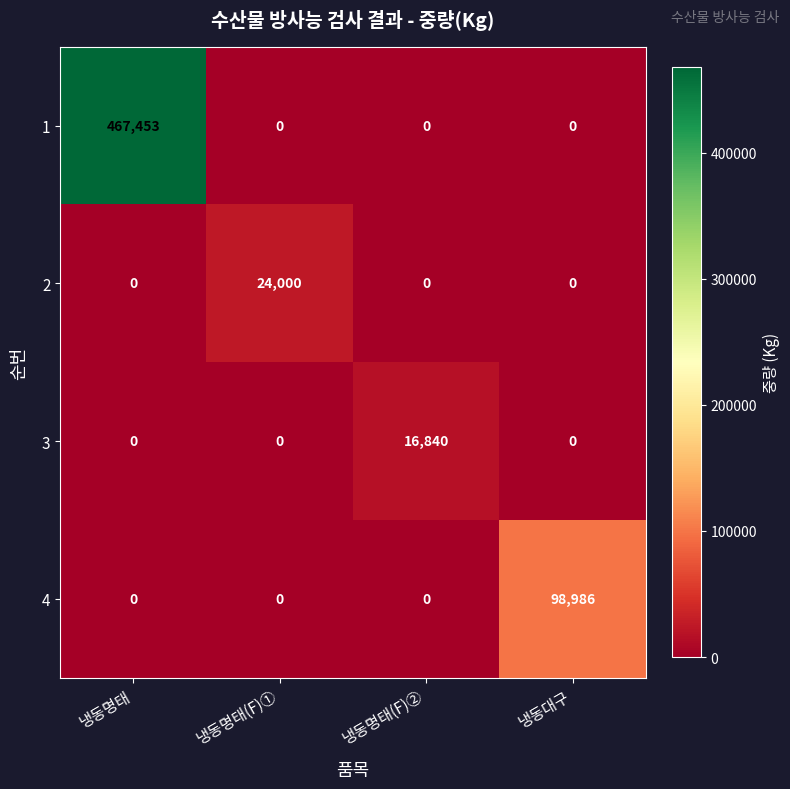

What is the maximum value for 4?

98986